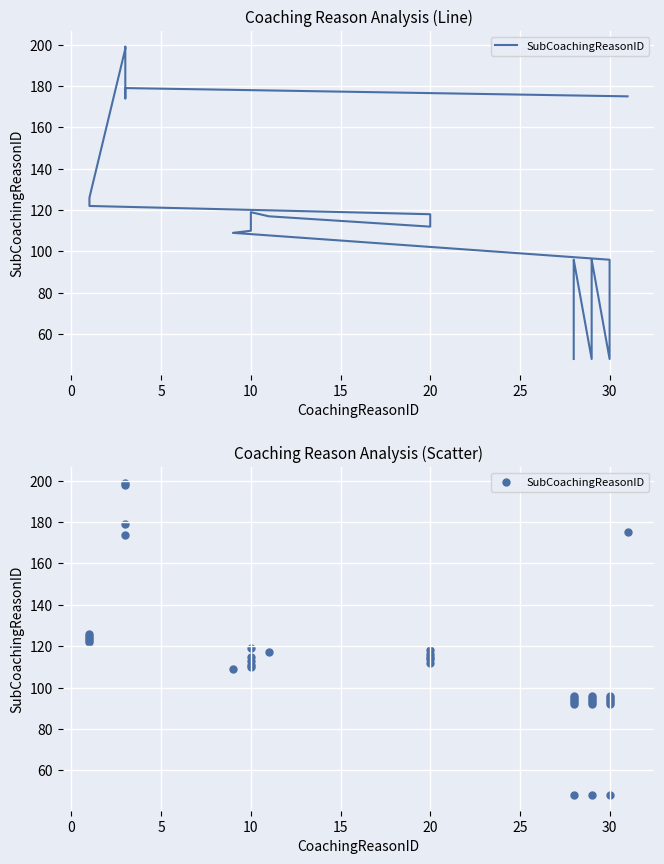

Which has a higher value, 10 or 30?

10